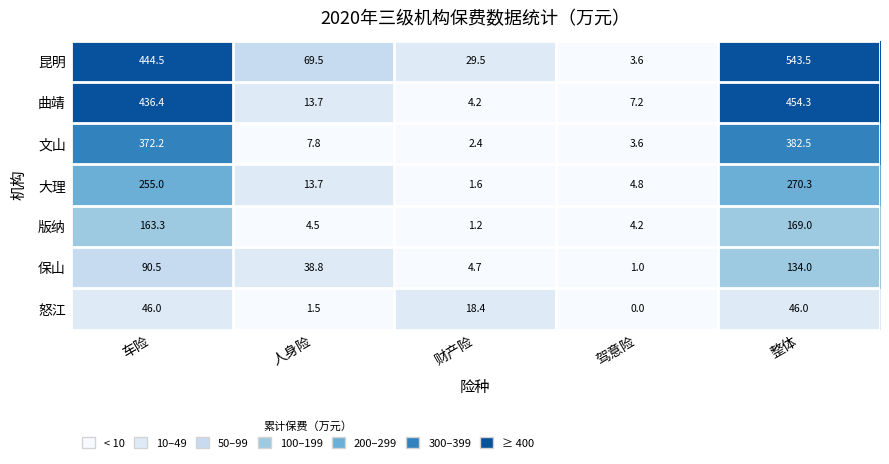

List the series in order of their peak value, highest first.

昆明, 曲靖, 文山, 大理, 版纳, 保山, 怒江